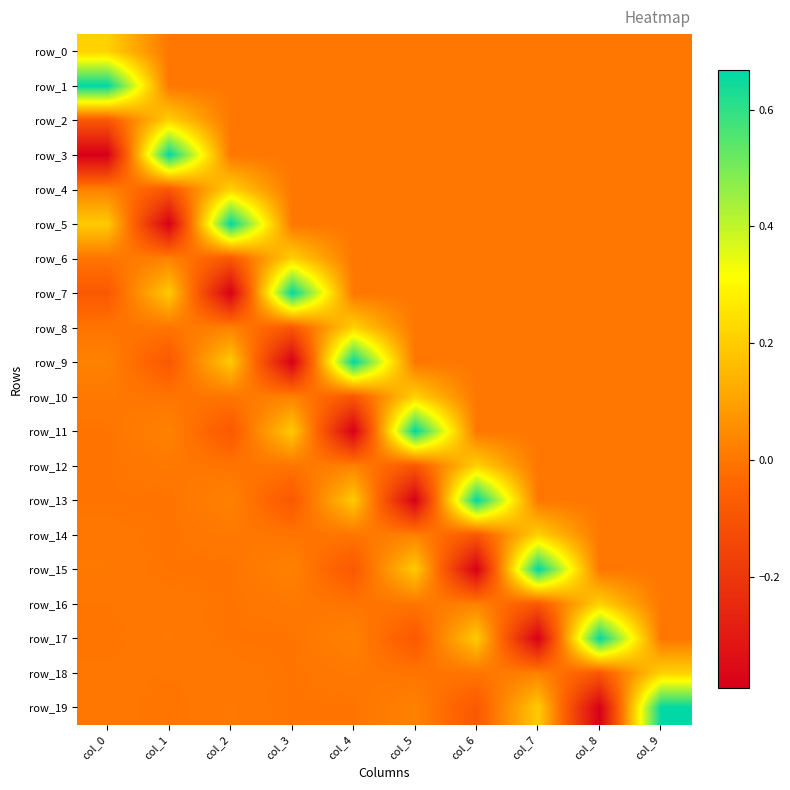

What is the sum of all row_16 values?

0.1